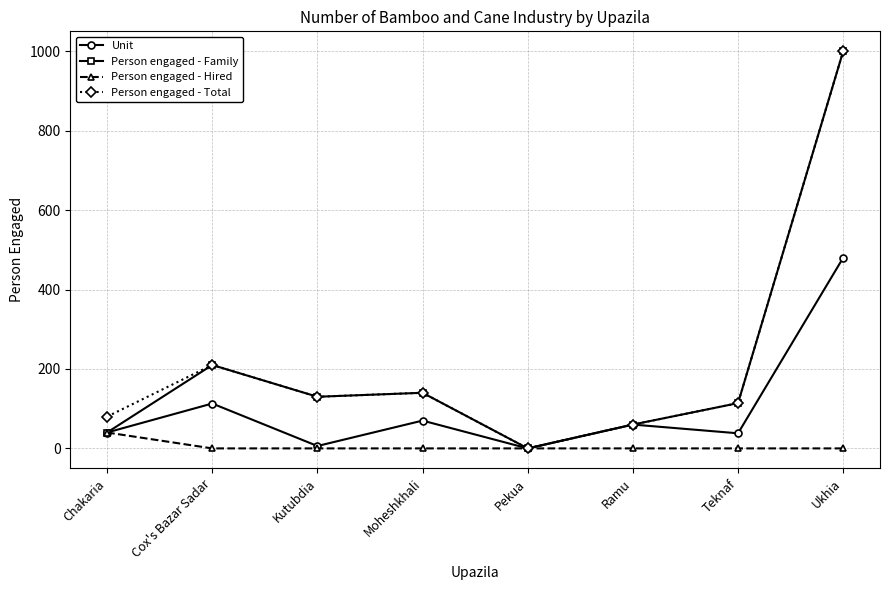

What position from the right is Teknaf?

2